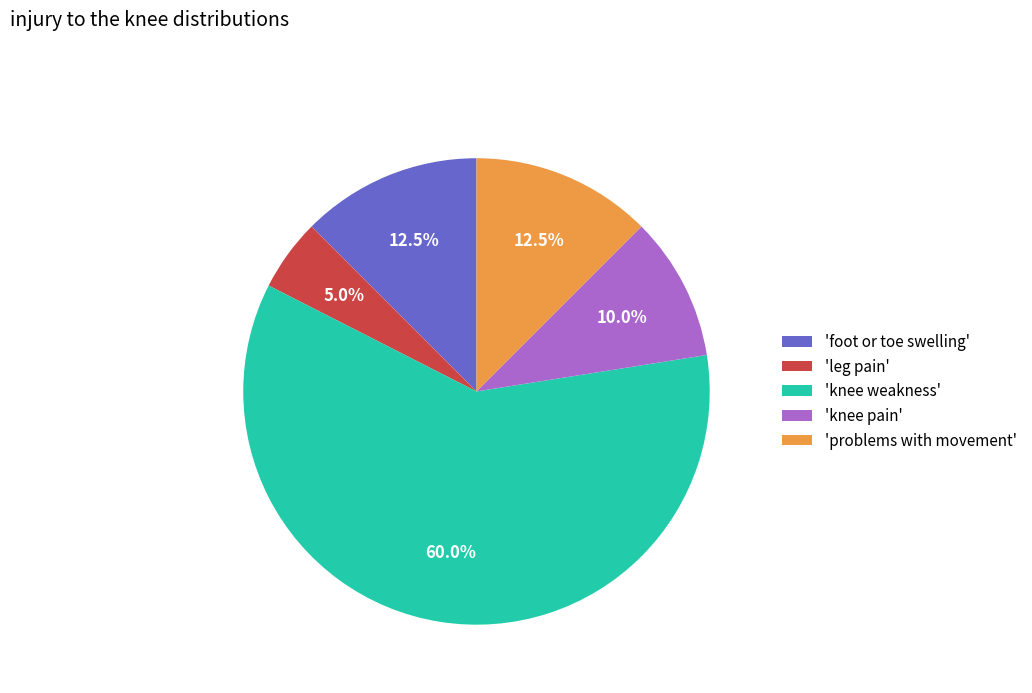

Which category has the biggest portion of the pie?

'knee weakness'